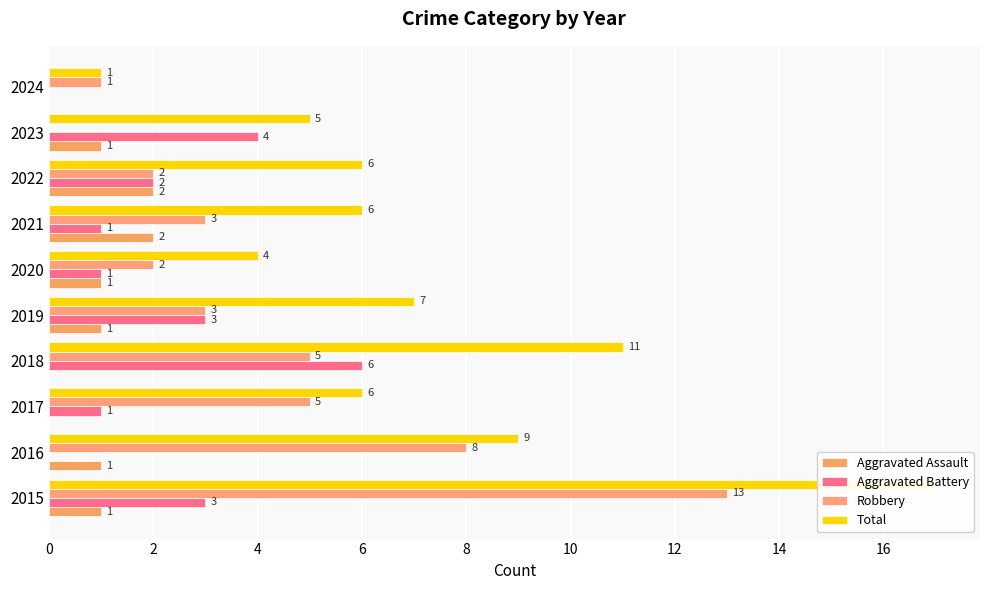

Is it true that Aggravated Battery equals -3 at 2024?

False